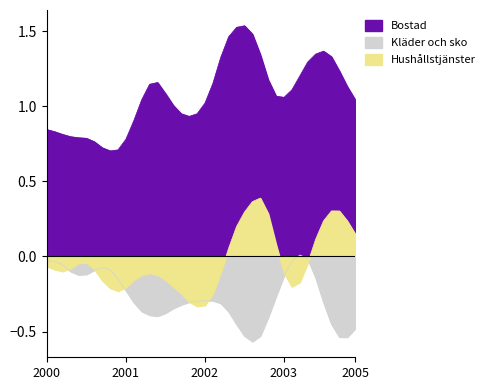

At which category does Kläder och sko reach its first local peak?

2001